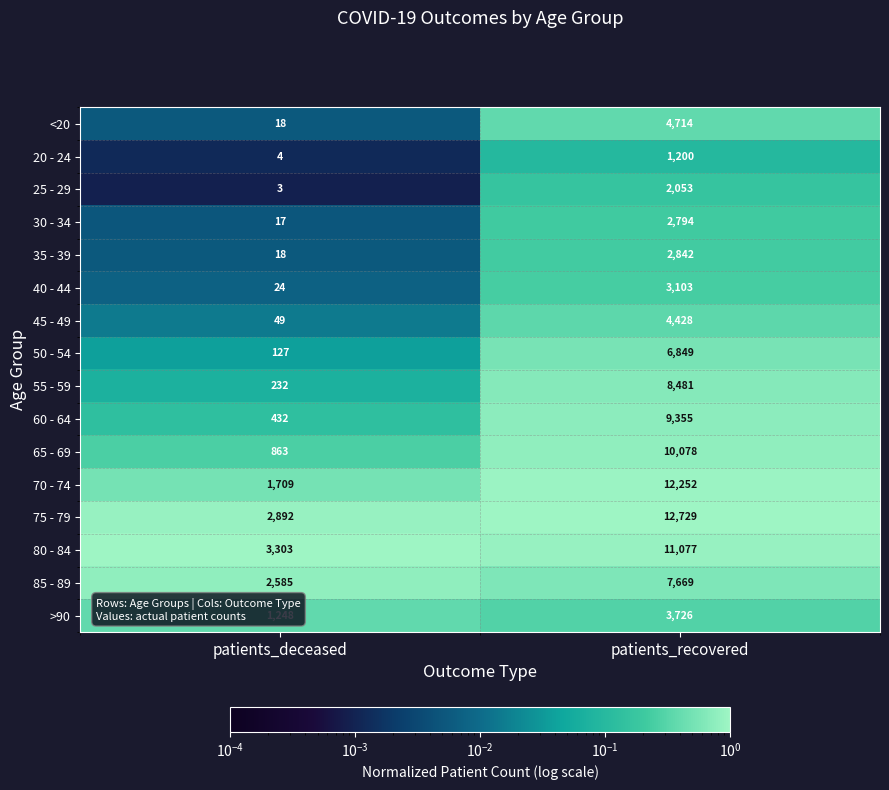

Is the value of 70 - 74 at patients_recovered greater than the value of 60 - 64 at patients_recovered?

Yes